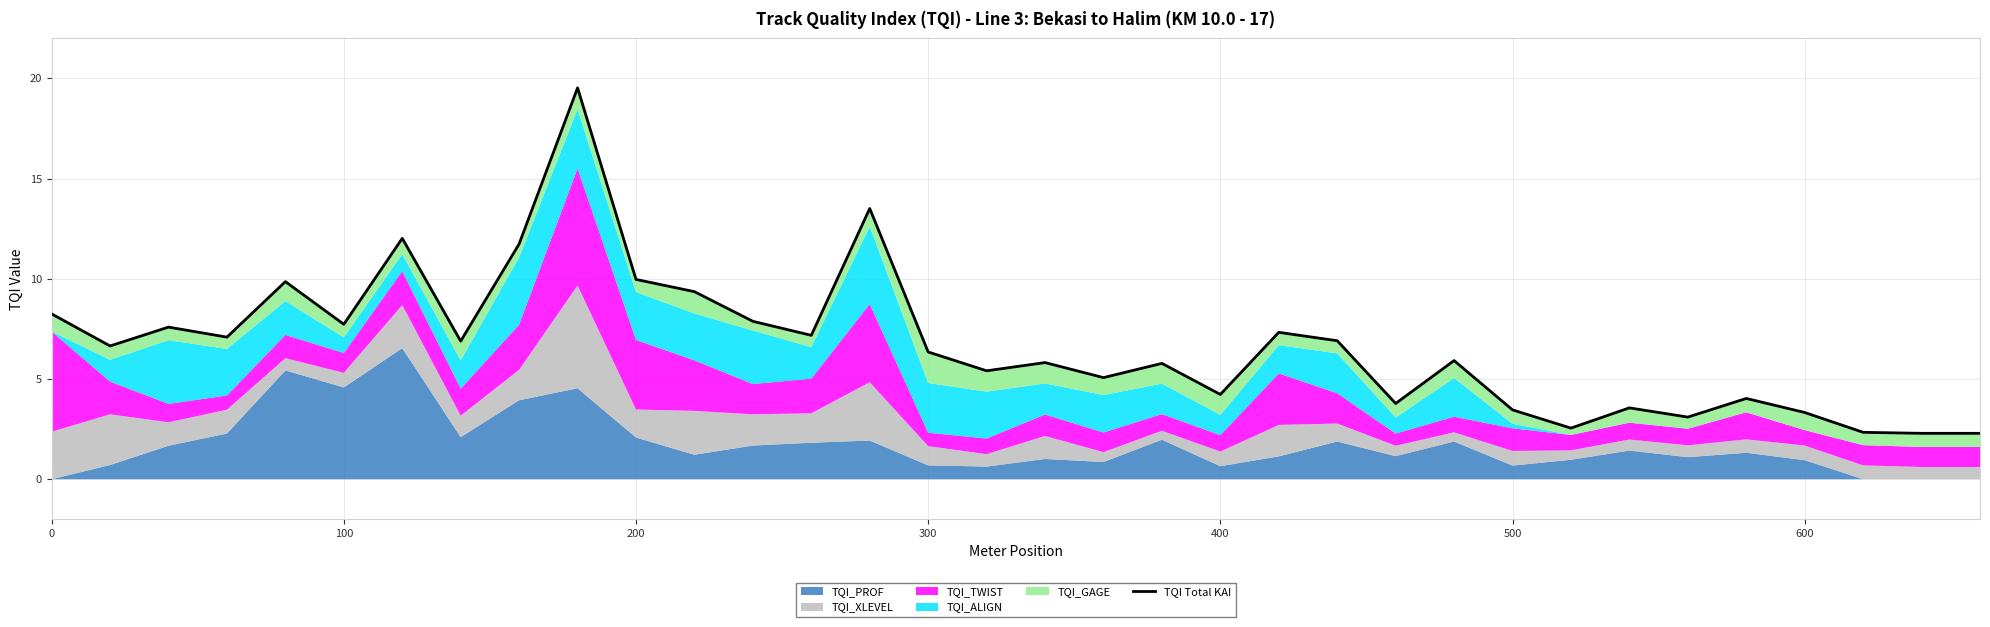

The value at 0 is 2.5. True or false?

False